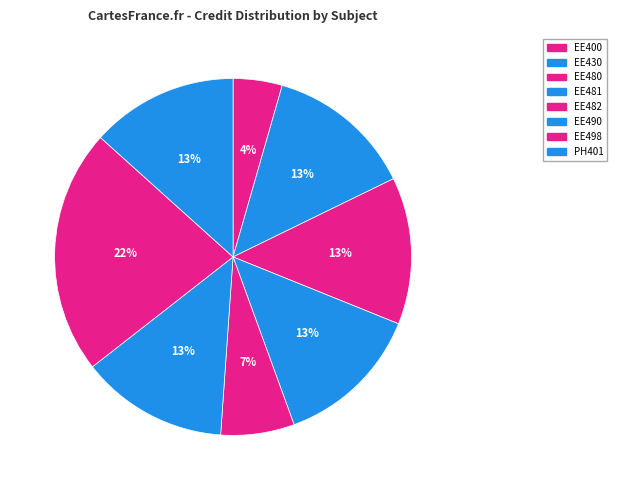

True or false: EE400 accounts for 1% of the total.

False